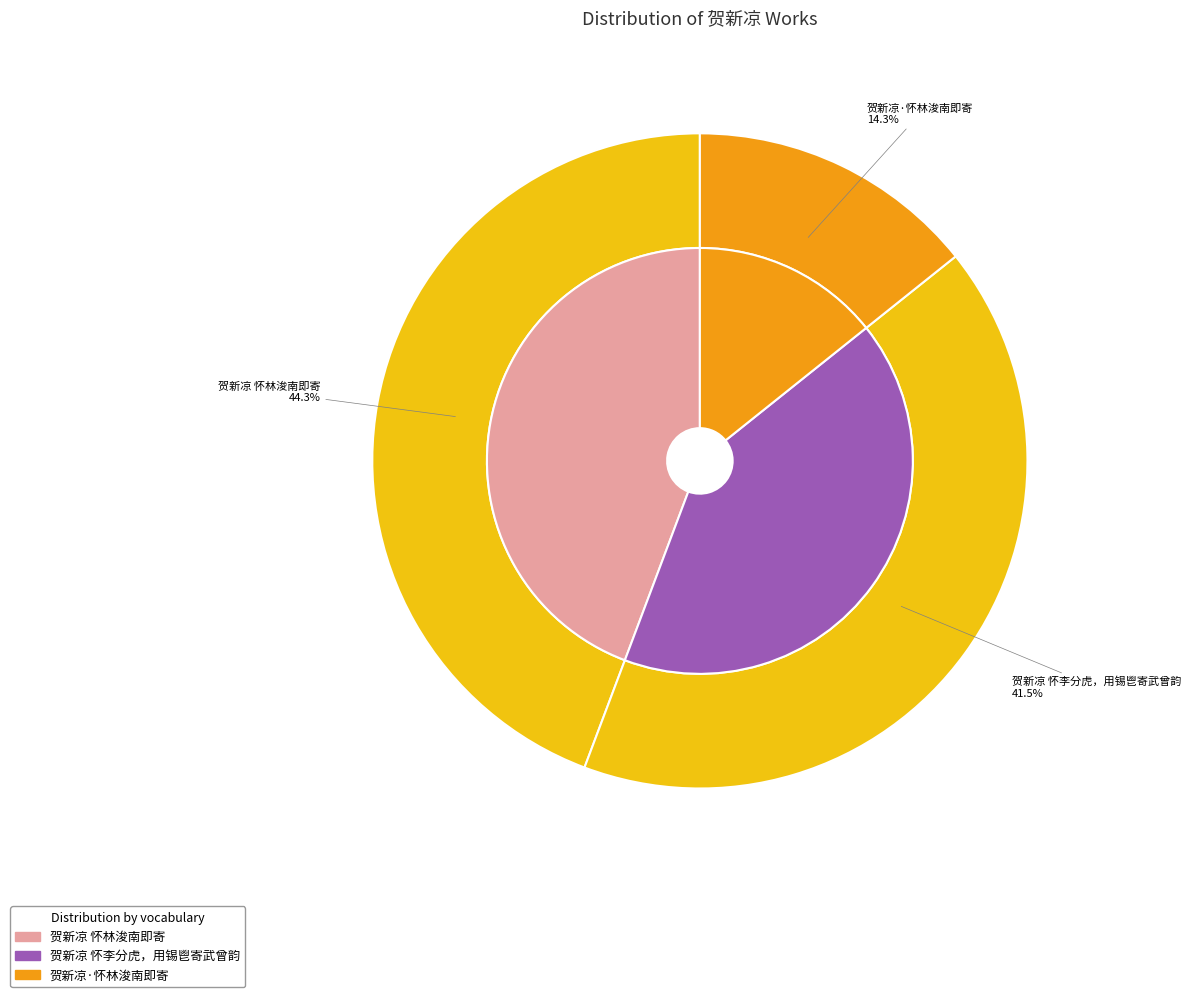

What is the largest slice in the pie chart?

贺新凉 怀林浚南即寄